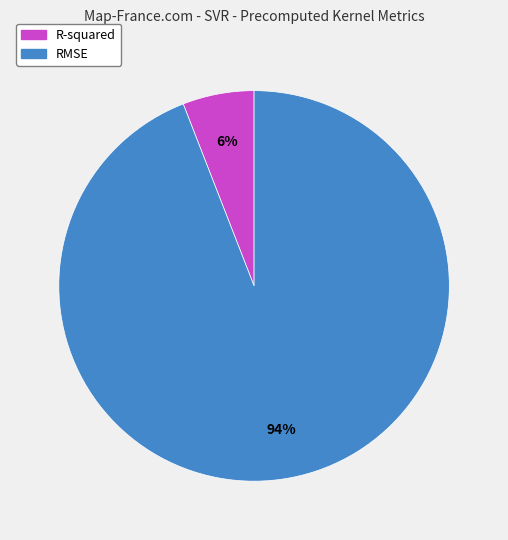

Is R-squared the majority of the pie?

No